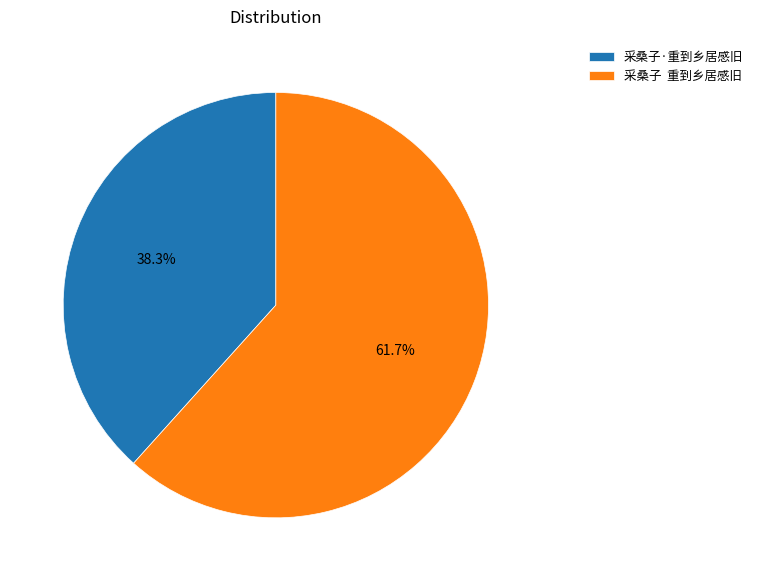

Which slice represents more than half of the pie?

采桑子 重到乡居感旧